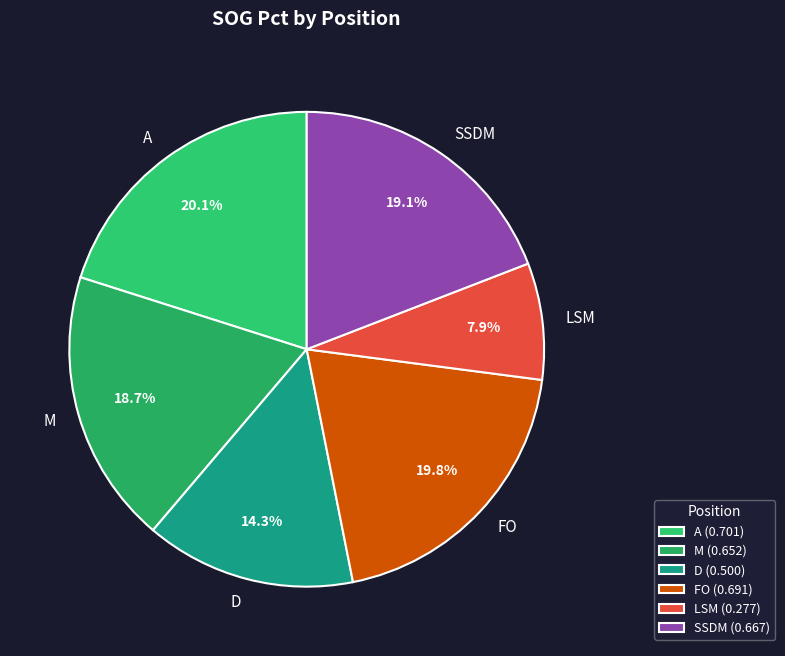

Count the number of slices in the pie.

6